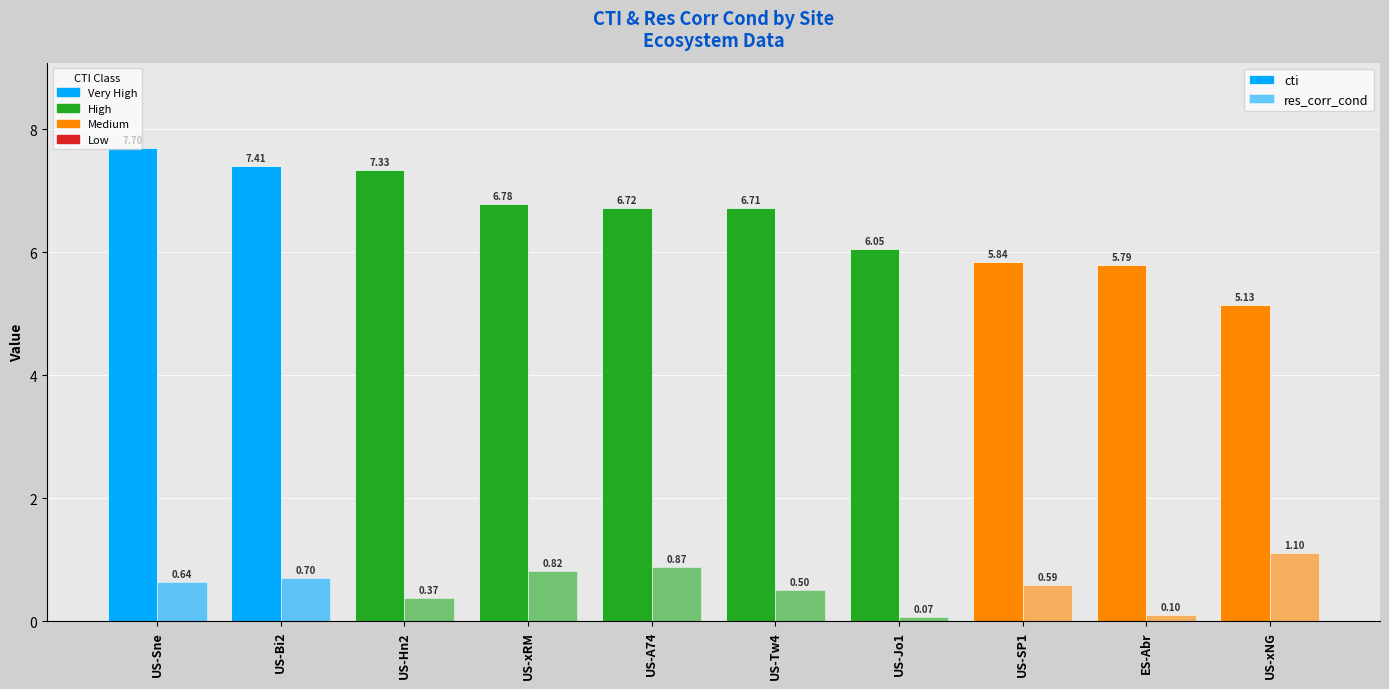

Reading left to right, what are all the values shown in this chart?

cti: US-Sne=7.7	US-Bi2=7.4	US-Hn2=7.3	US-xRM=6.8	US-A74=6.7	US-Tw4=6.7	US-Jo1=6.1	US-SP1=5.8	ES-Abr=5.8	US-xNG=5.1
res_corr_cond: US-Sne=0.6	US-Bi2=0.7	US-Hn2=0.4	US-xRM=0.8	US-A74=0.9	US-Tw4=0.5	US-Jo1=0.1	US-SP1=0.6	ES-Abr=0.1	US-xNG=1.1